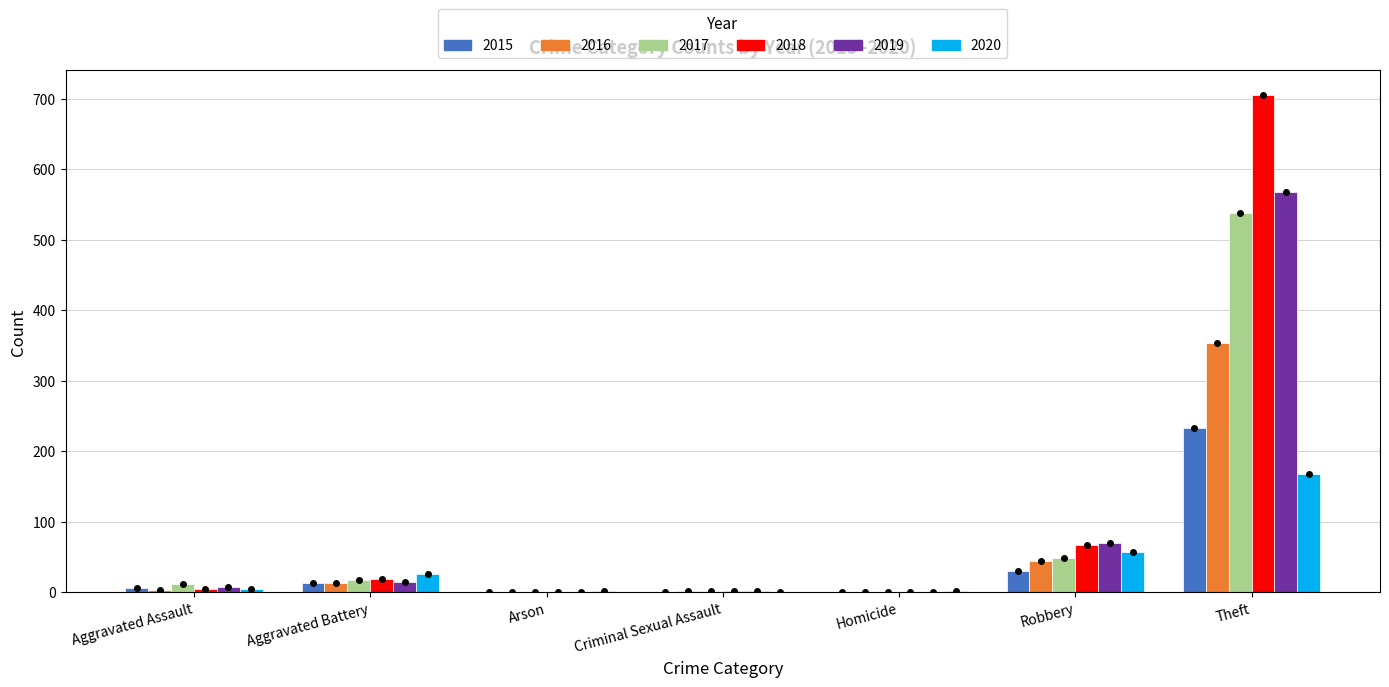

What is the average value of the 2015 series?

40